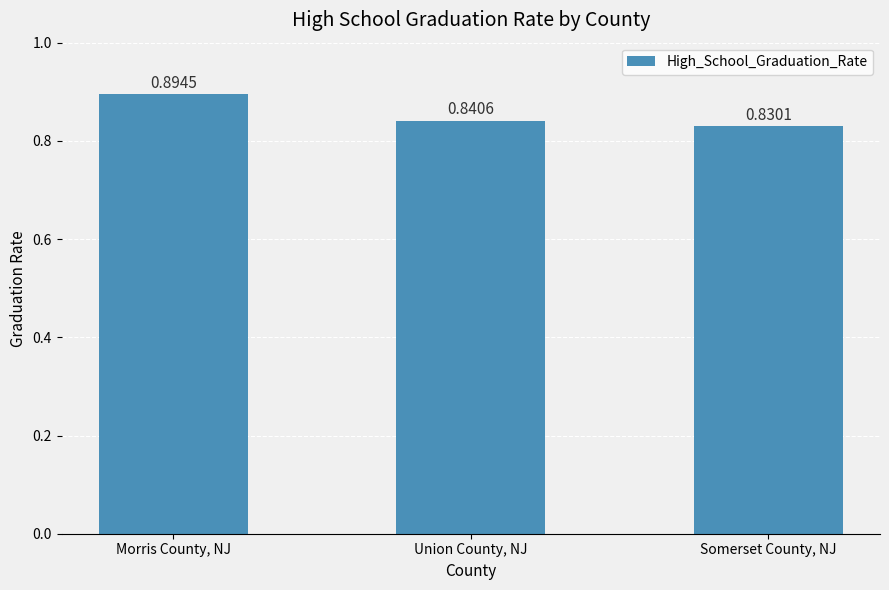

The chart shows a value of 0.5 at Somerset County, NJ. True or false?

False